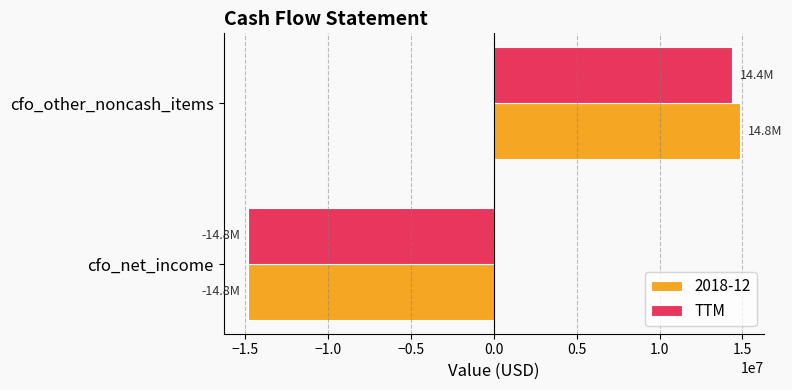

The TTM series shows 14362000 at cfo_other_noncash_items. True or false?

True